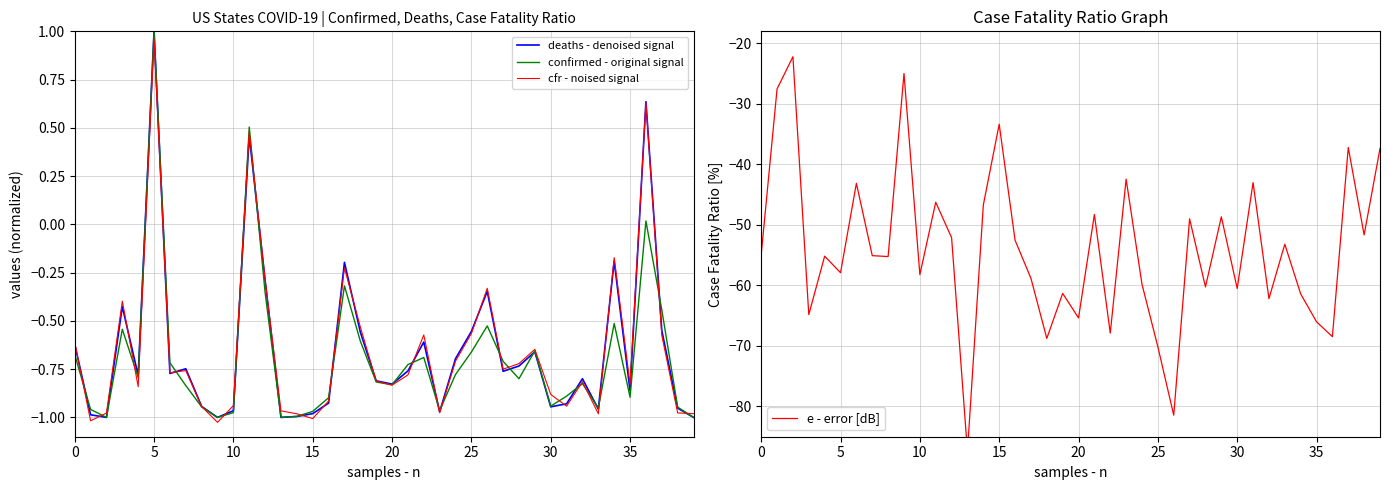

Which series changed the most between 11 and 33?

e - error [dB]